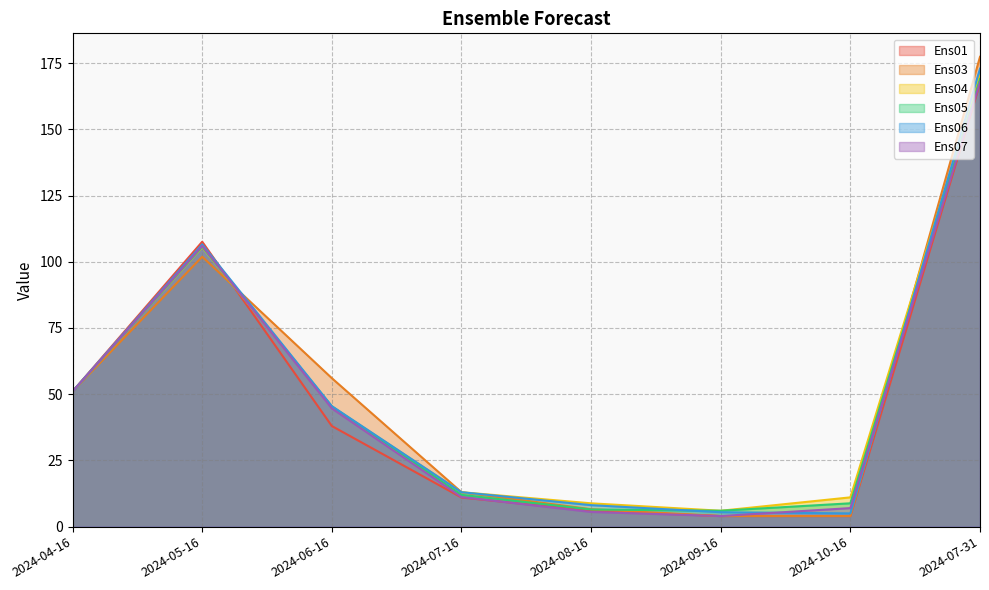

What position from the right is 2024-07-31?

1